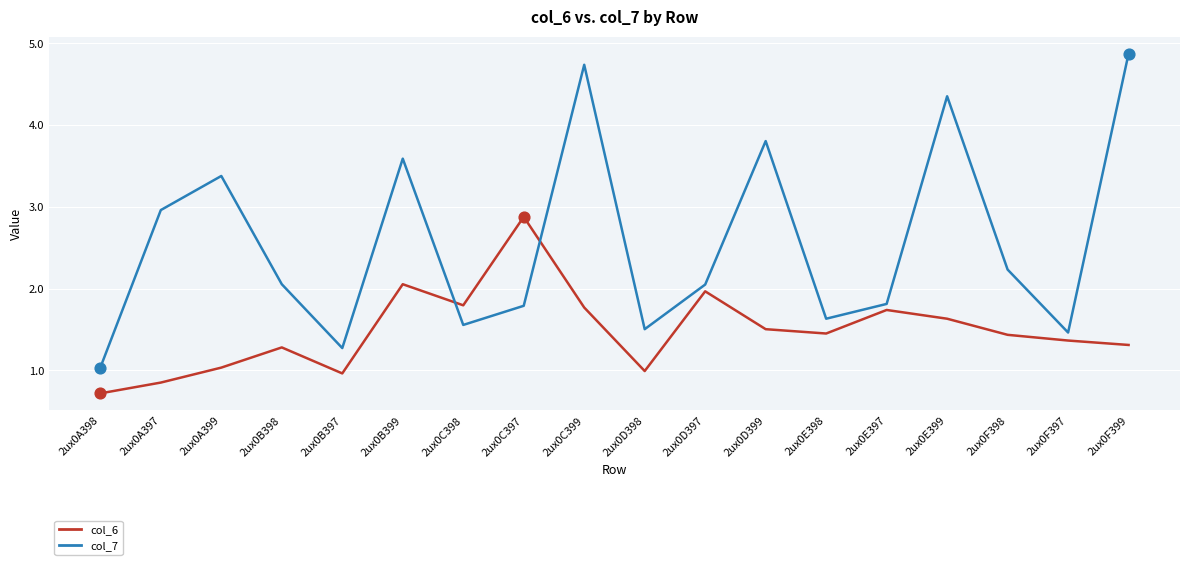

At how many categories does at least one series exceed 3?

6